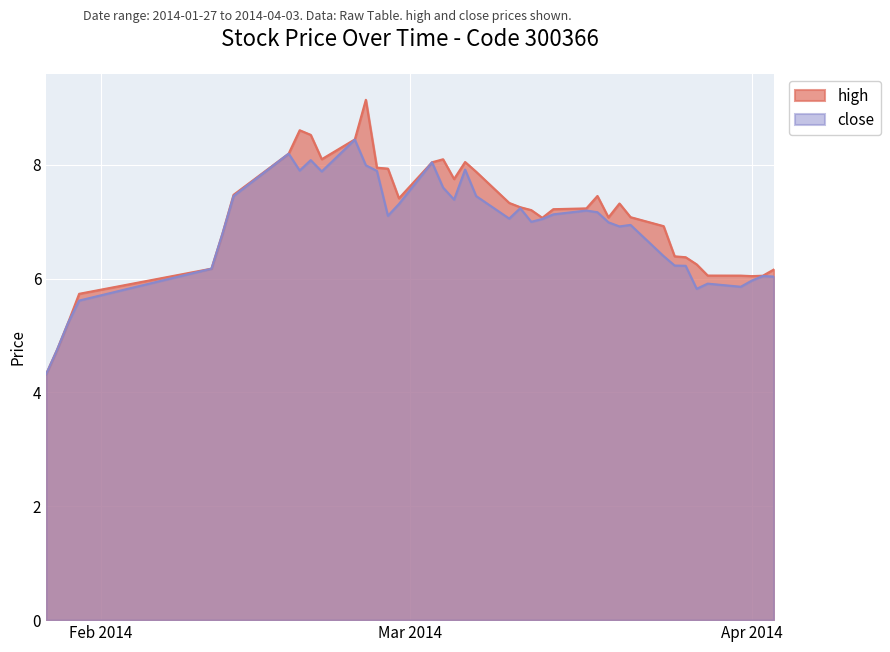

At which label does close first exceed 7?

2014-02-13